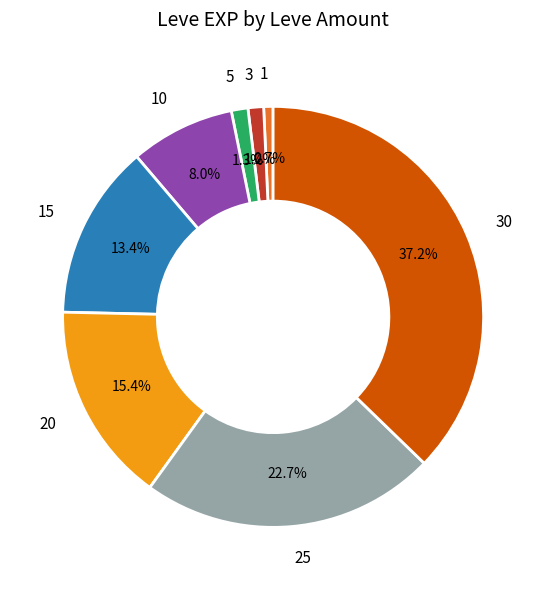

How many slices are in this pie chart?

8